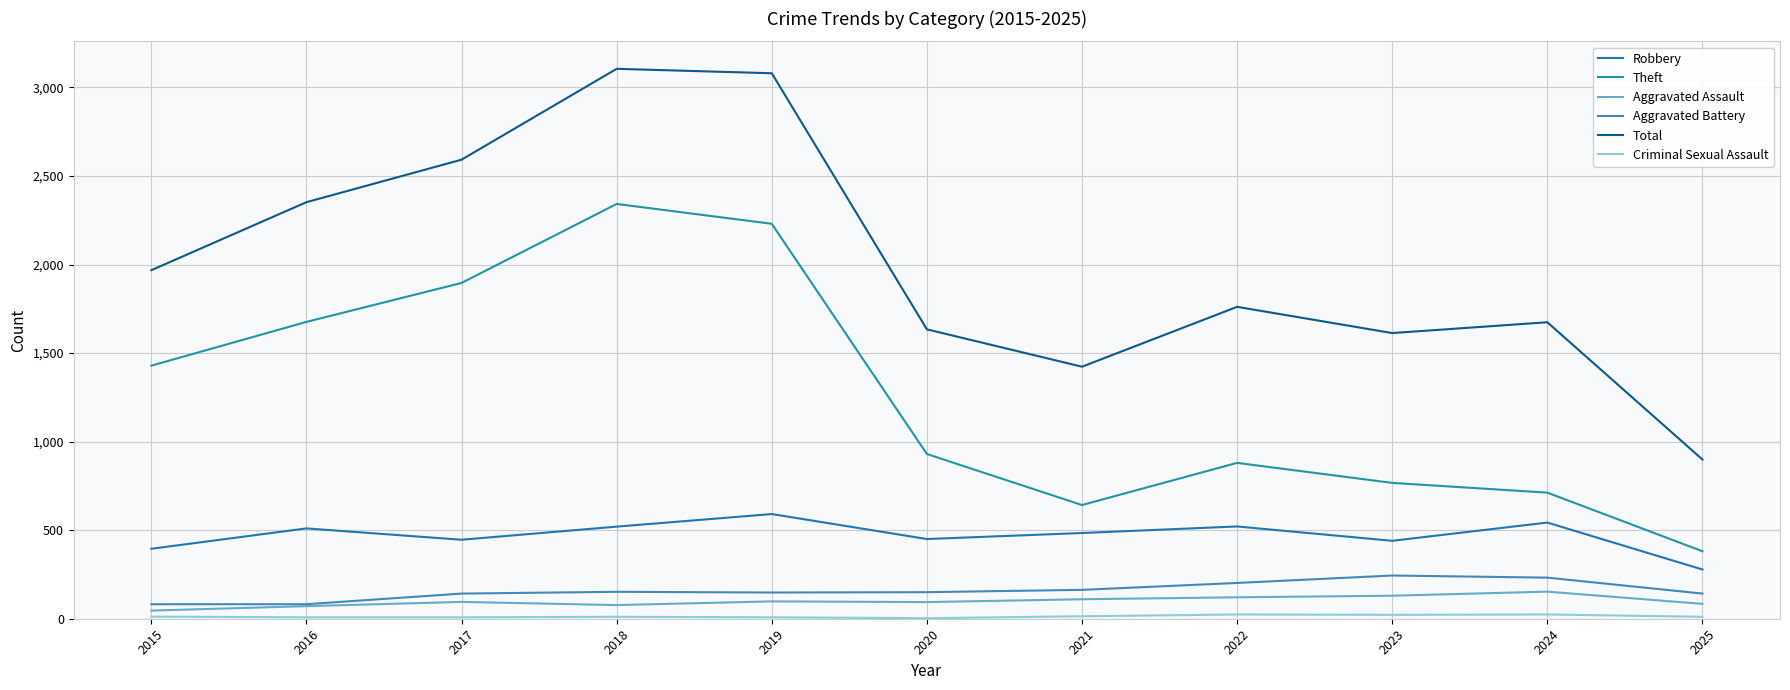

Does the chart display data point markers on the line(s)?

No